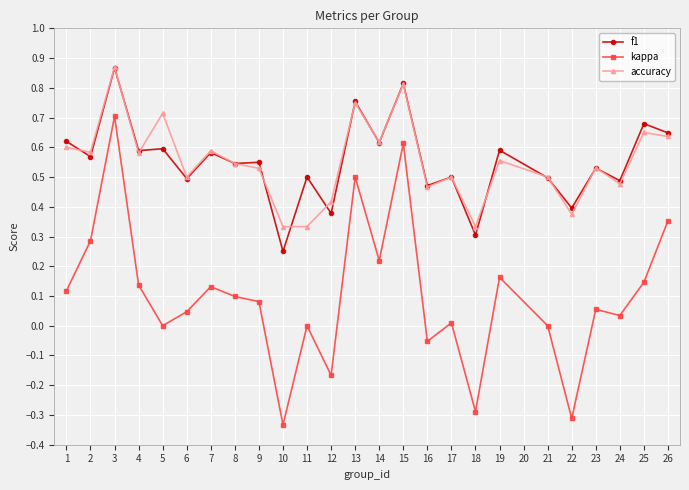

How many accuracy values are between 0 and 1?

25